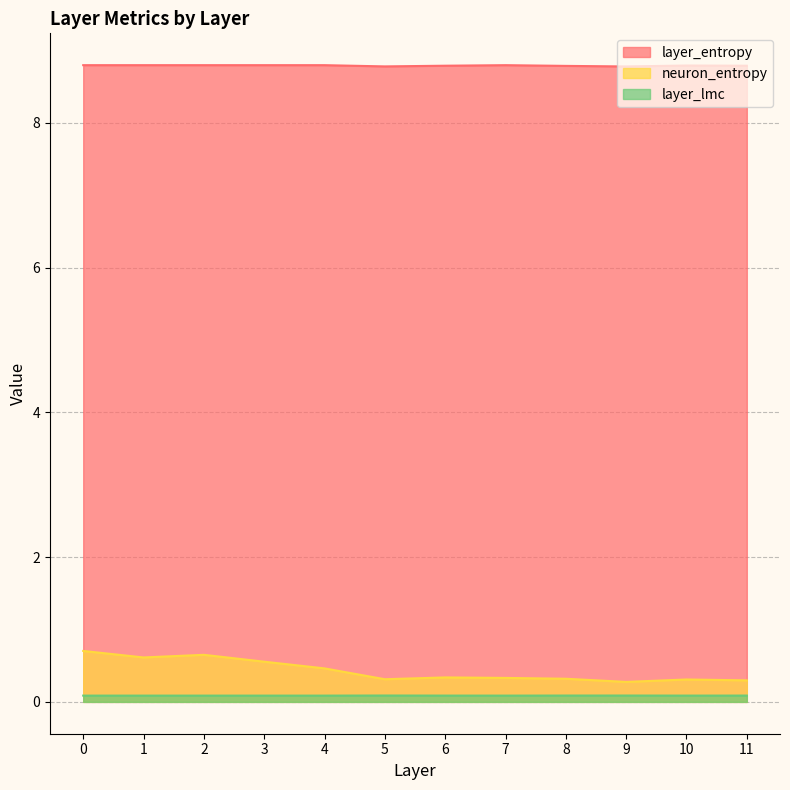

Is it true that neuron_entropy equals 1.0 at 0?

False